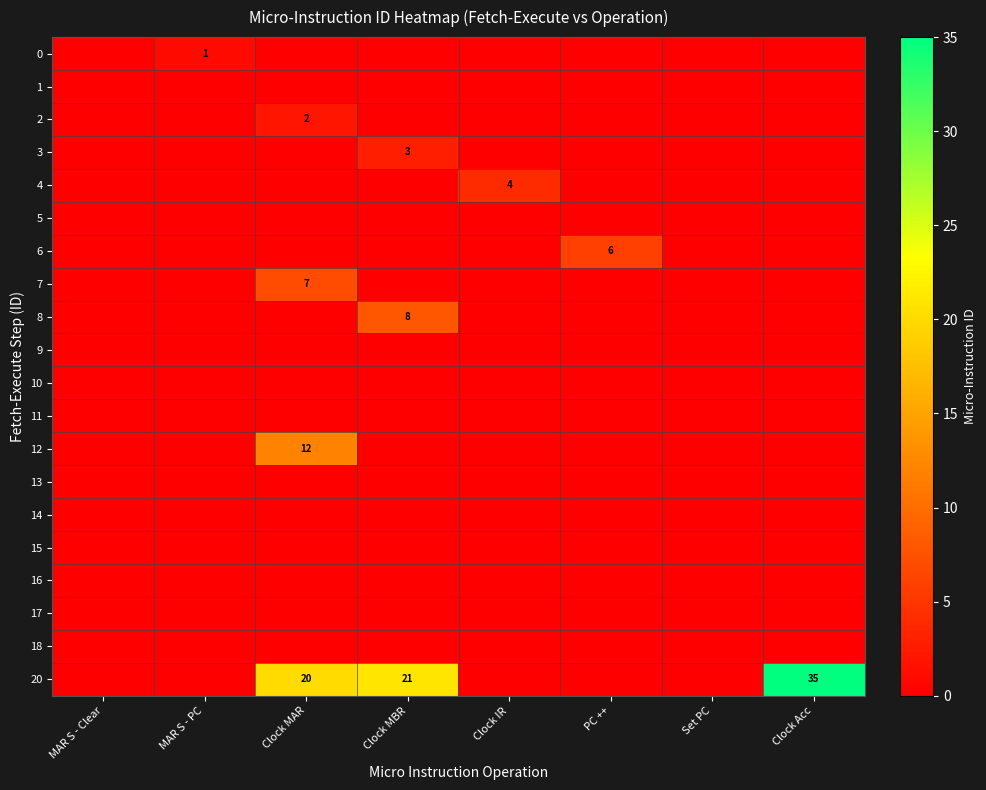

Is it true that 4 equals 7 at Clock IR?

False